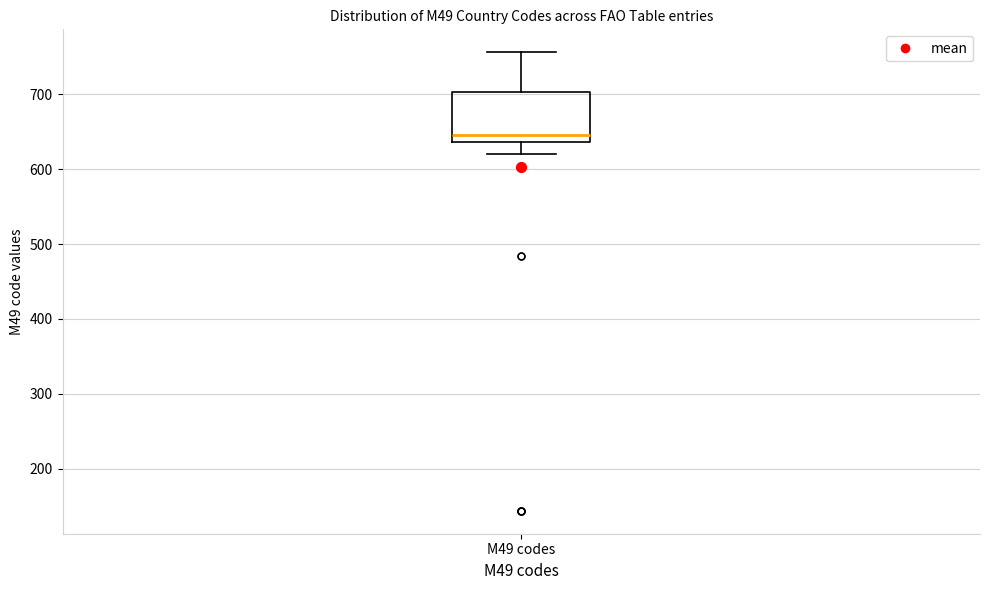

Where is the upper edge of the box for M49 codes on the y-axis? The values are not printed on the chart, so give them approximately, as read against the axis.

700